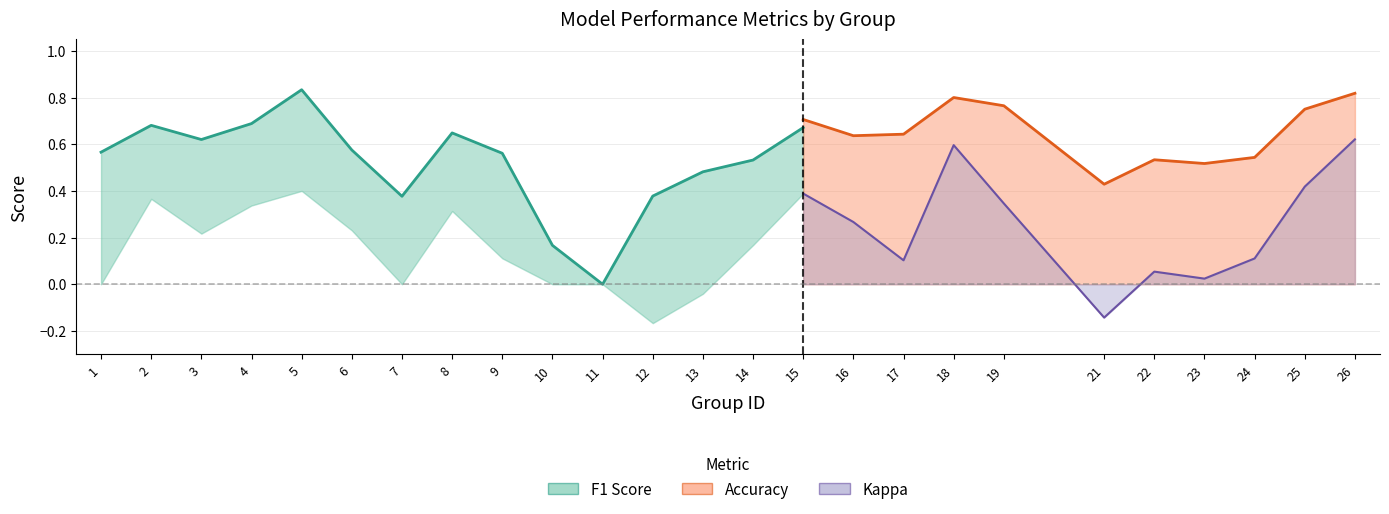

At which label does kappa reach its peak?

26